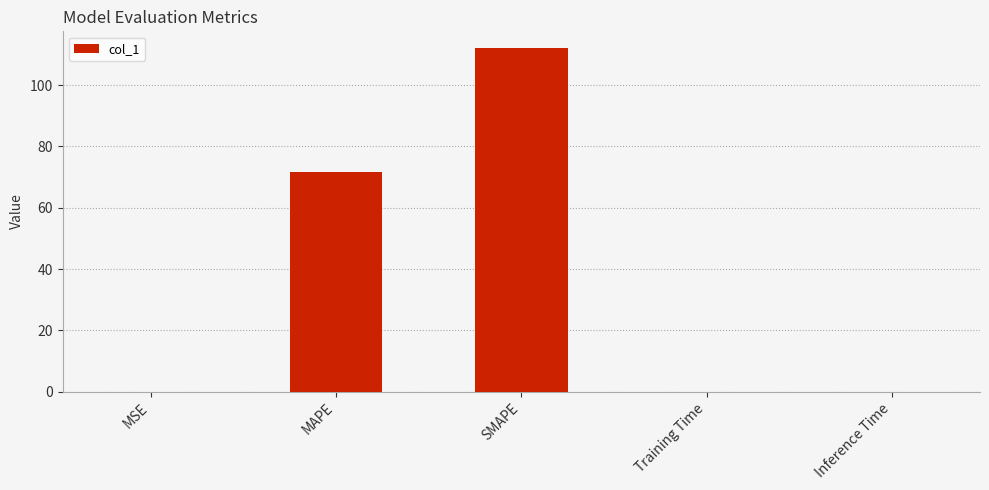

At which category does the chart reach its peak across all series?

SMAPE